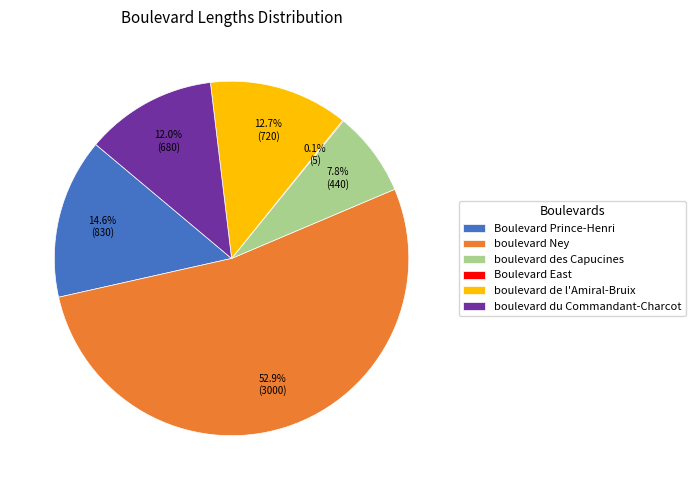

What is the largest slice in the pie chart?

boulevard Ney